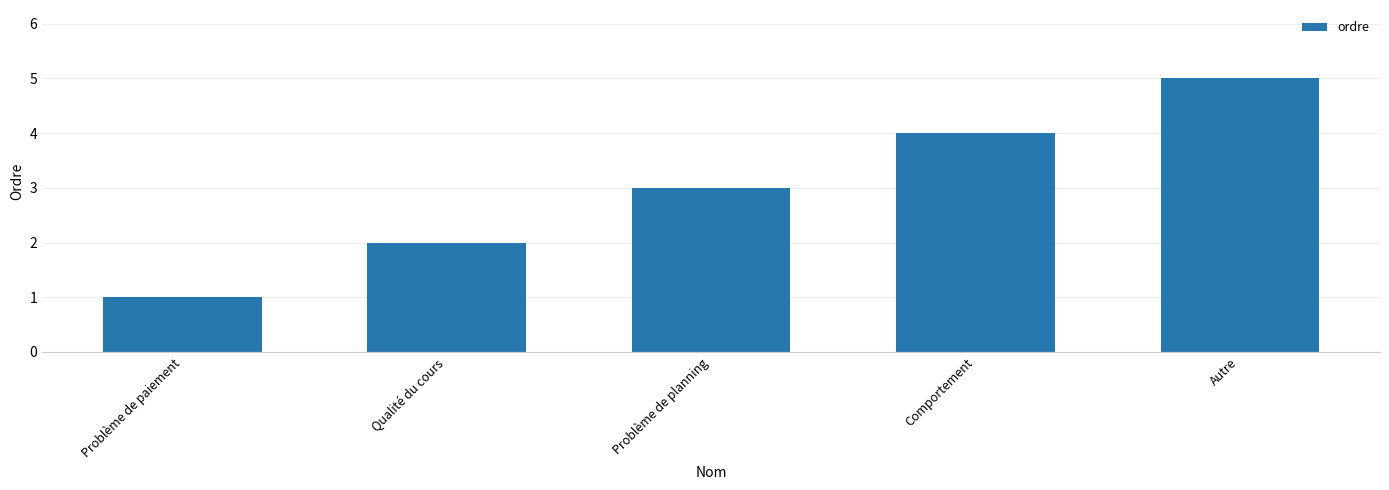

What position from the left is Autre?

5